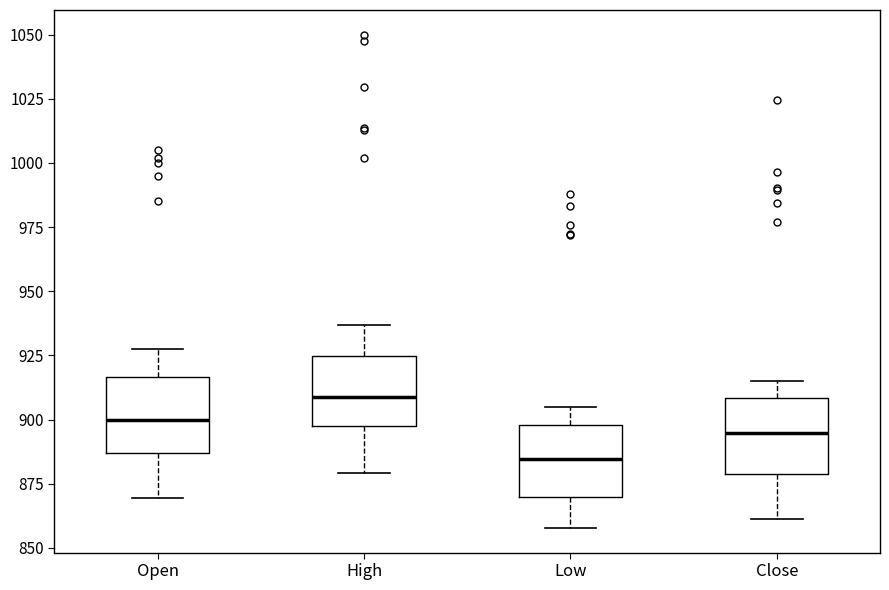

Reading left to right, transcribe this box plot: for each box, give where its median line is, the range the box spans, and where its two whiskers end, as read against the y-axis. The values are not printed on the chart, so give them approximately, as read against the axis.

Open: median 900, box 885 to 915, whiskers 870 to 925
High: median 910, box 895 to 925, whiskers 880 to 935
Low: median 885, box 870 to 900, whiskers 860 to 905
Close: median 895, box 880 to 910, whiskers 860 to 915